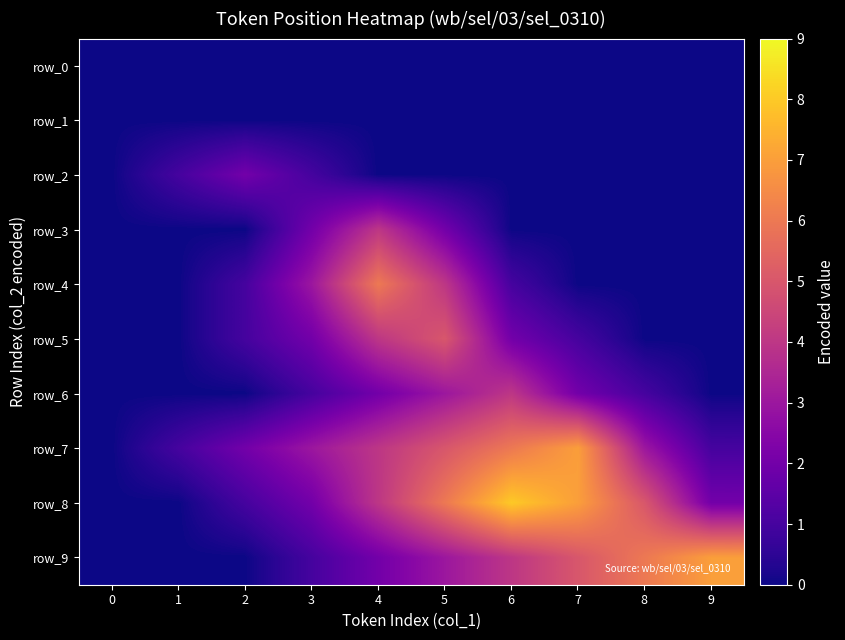

What is the average value of the row_5 series?

2